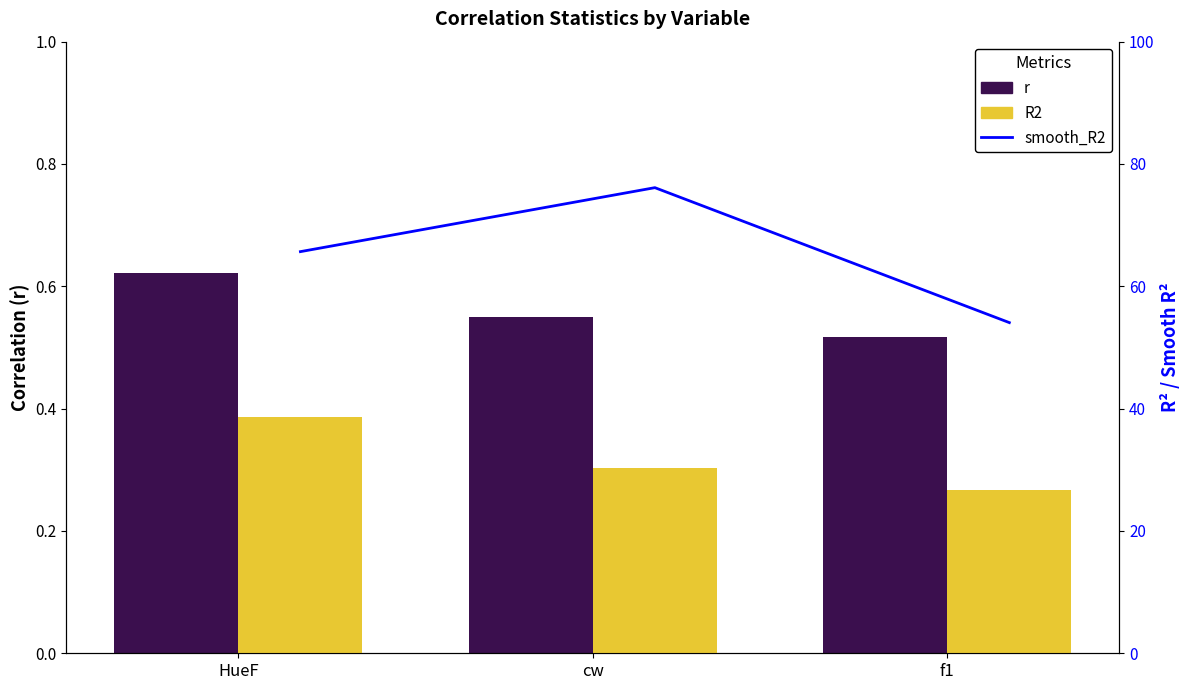

What are all the series names shown in the legend?

r, smooth_R2, R2